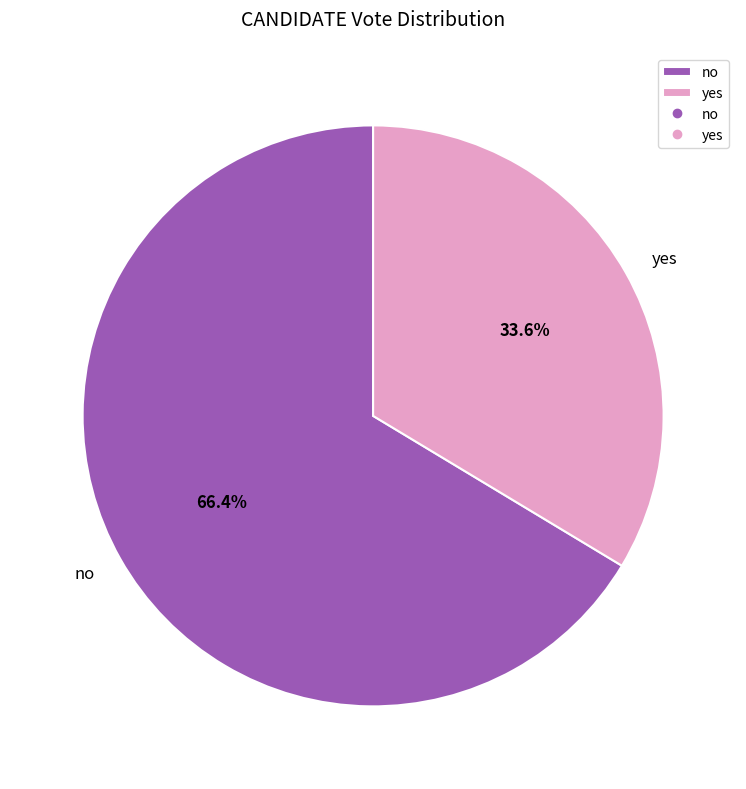

What is the ratio of the value at no to the value at yes?

2.0